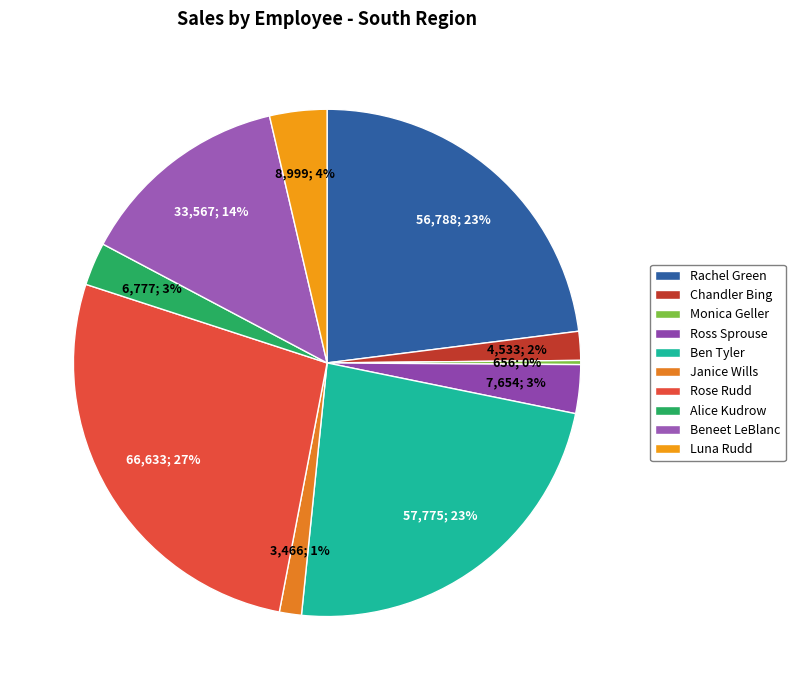

The Luna Rudd slice represents 1% of the pie. True or false?

False